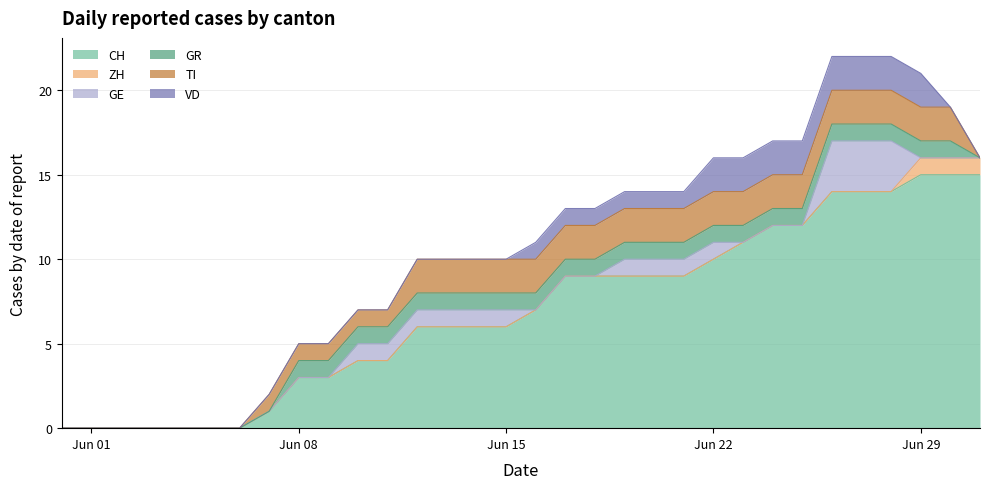

The GE series shows 2 at 2020-06-14. True or false?

False